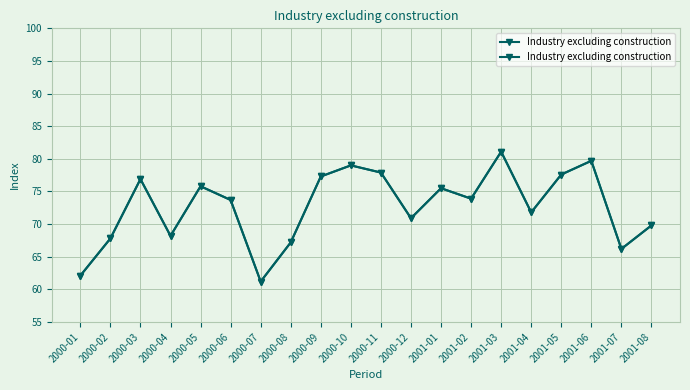

Which category has the lowest value across all series?

2000-07